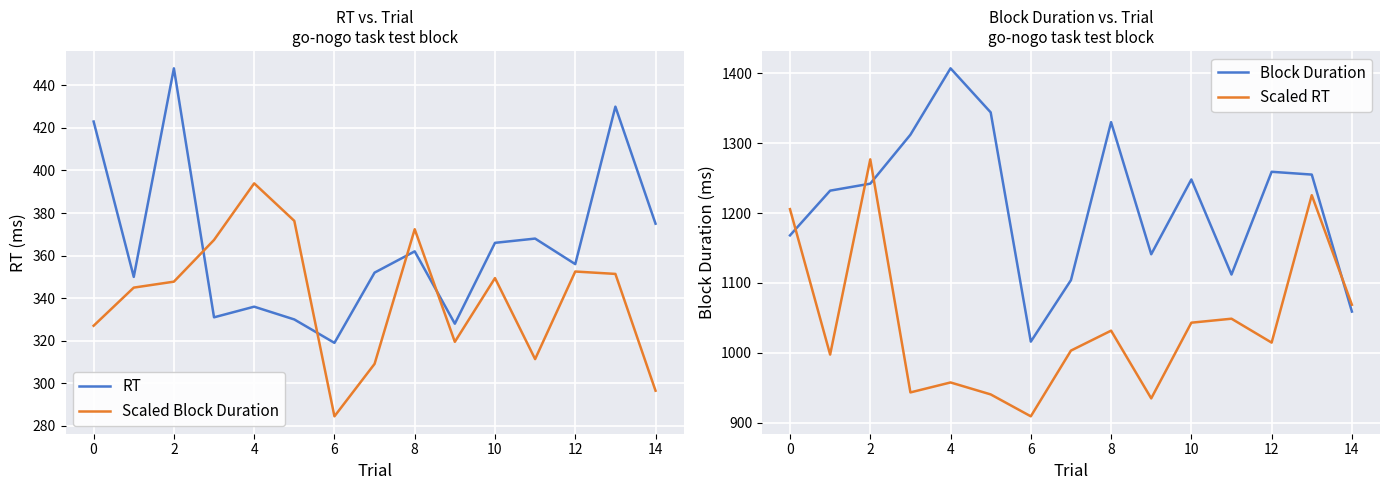

What is the maximum value for Block Duration?

1407.0